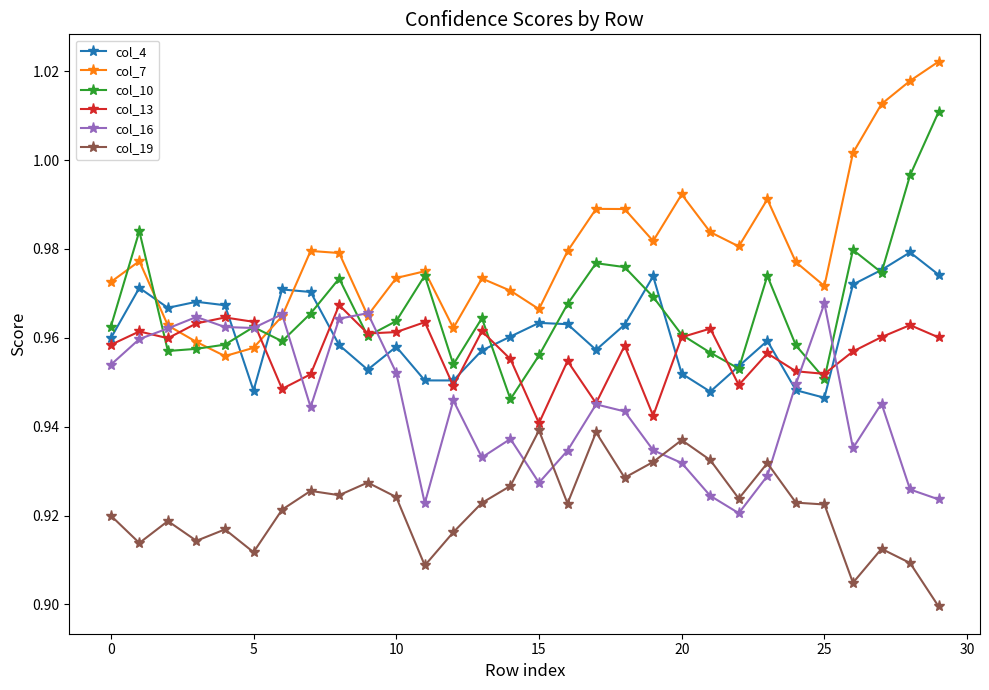

How many col_4 values are between 0 and 1?

30